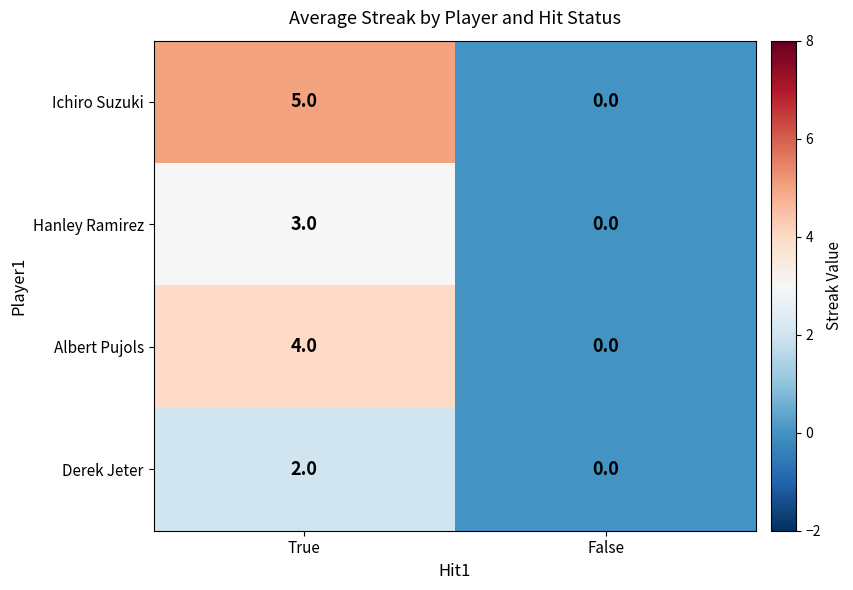

What is the greatest value displayed?

5